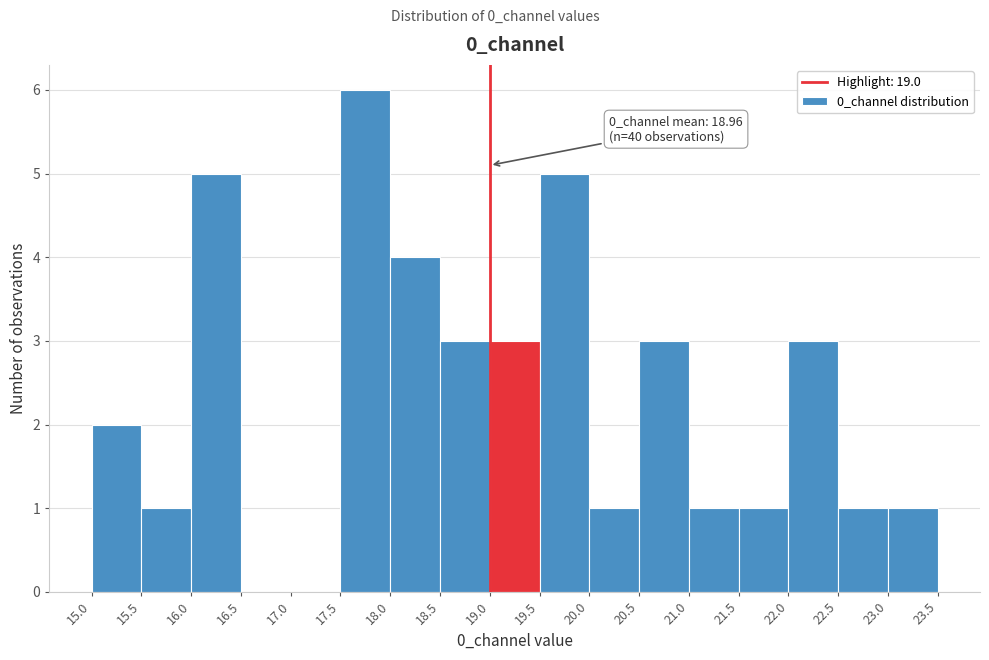

Which range on the x-axis has the tallest bar?

17.5 to 18.0